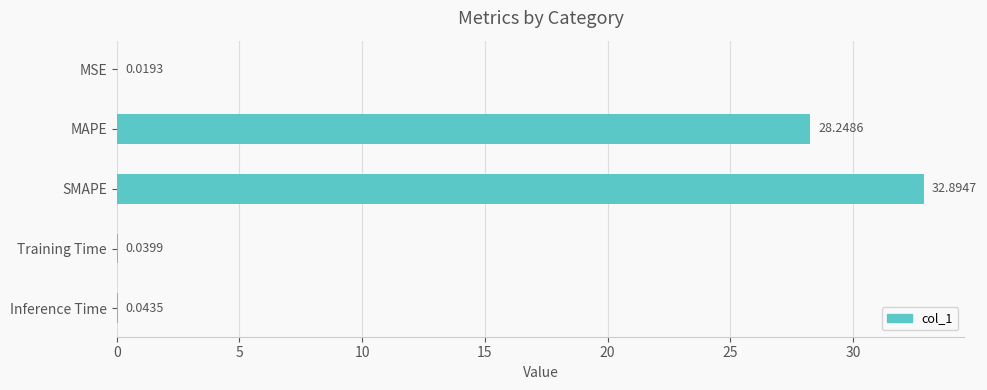

What is the maximum value shown in the chart?

32.9